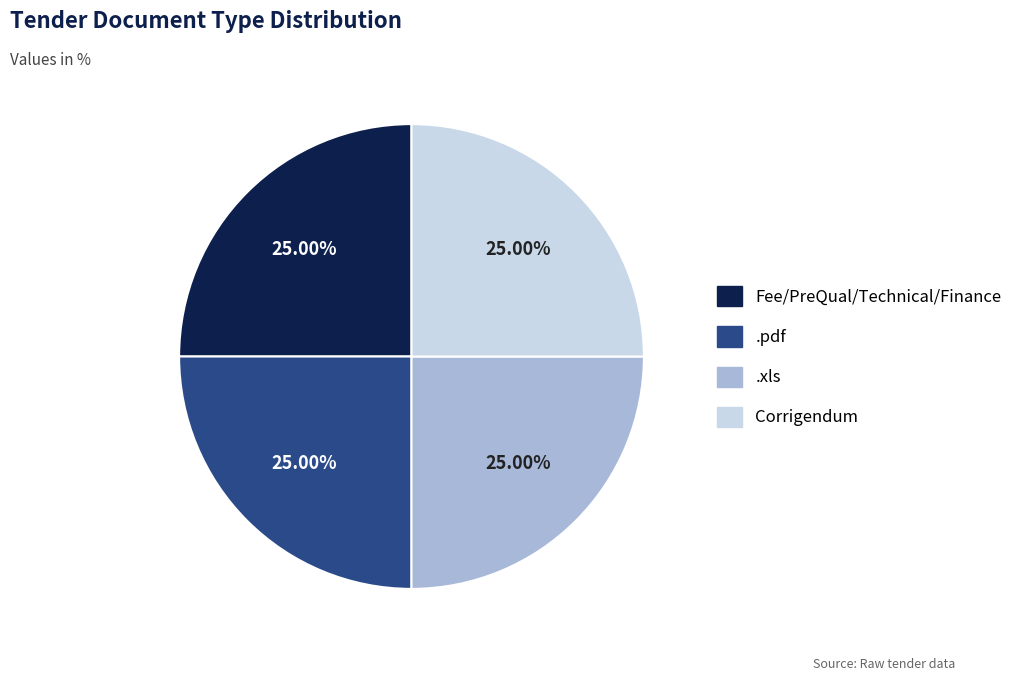

How many slices are in this pie chart?

4